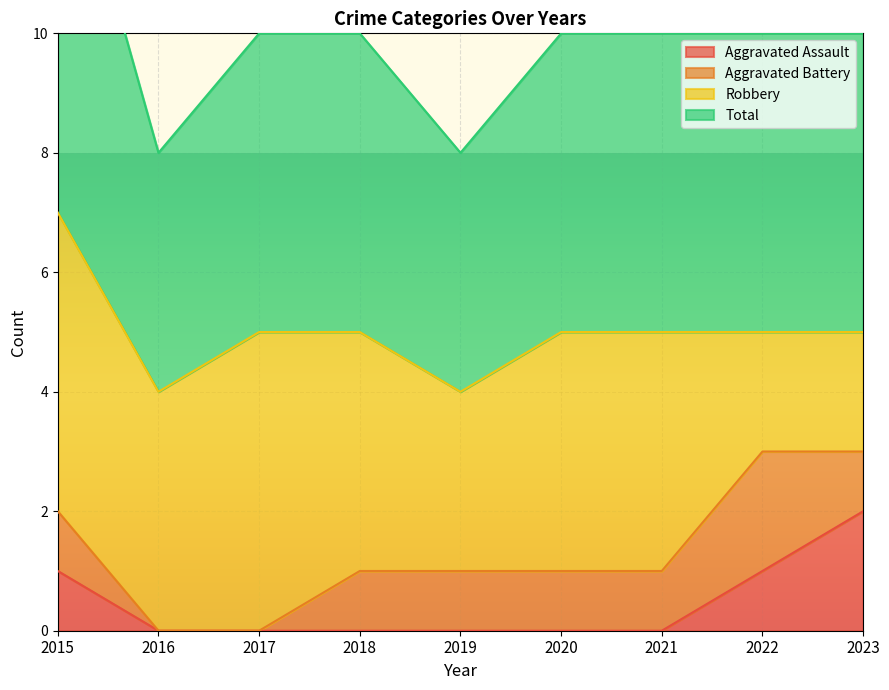

The Aggravated Assault series shows 0 at 2018. True or false?

True